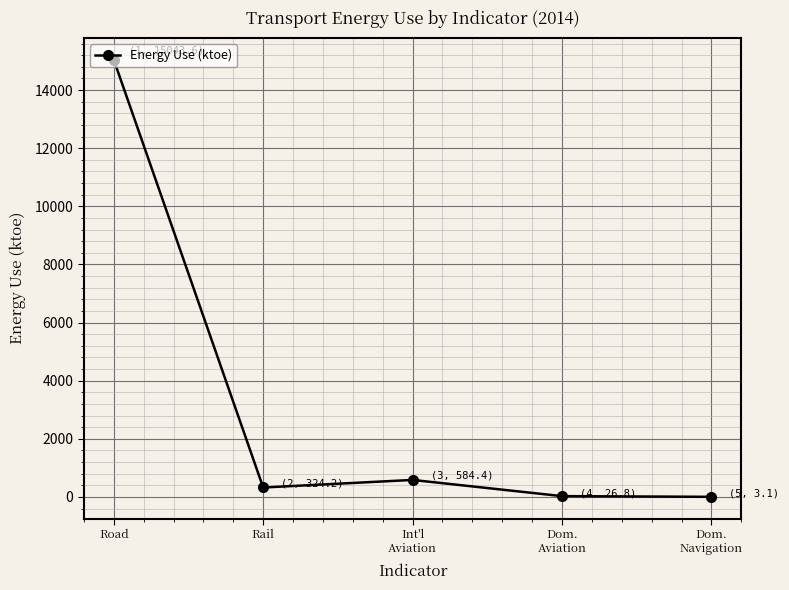

The value at Road is 15043.6. True or false?

True